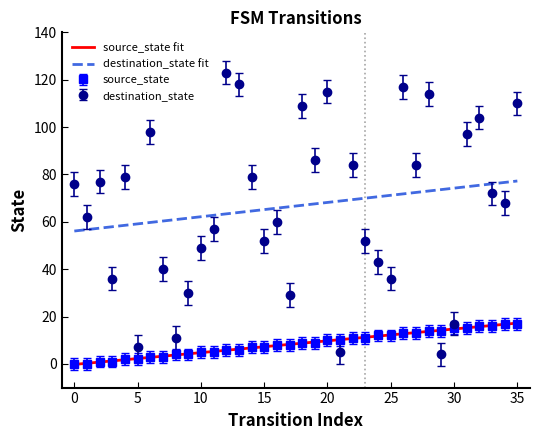

Which has a higher value, 17 or 3?

17